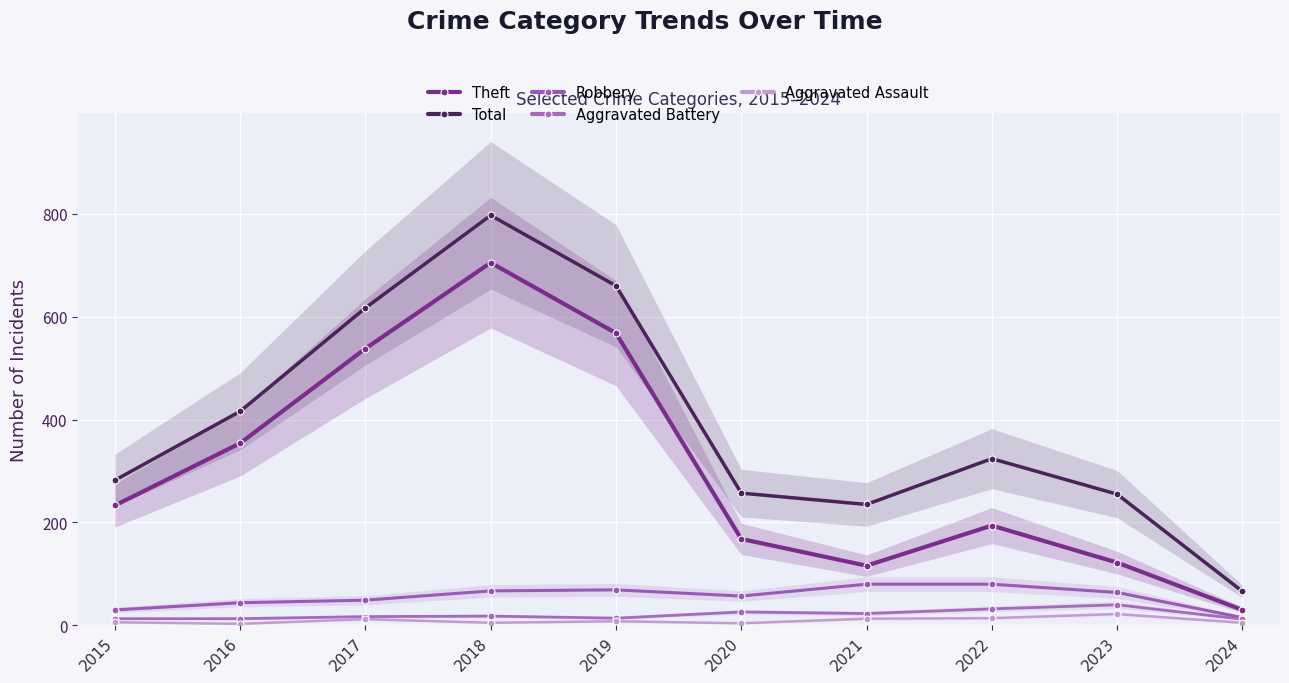

At 2018, list the series in order from smallest to largest.

Aggravated Assault, Aggravated Battery, Robbery, Theft, Total